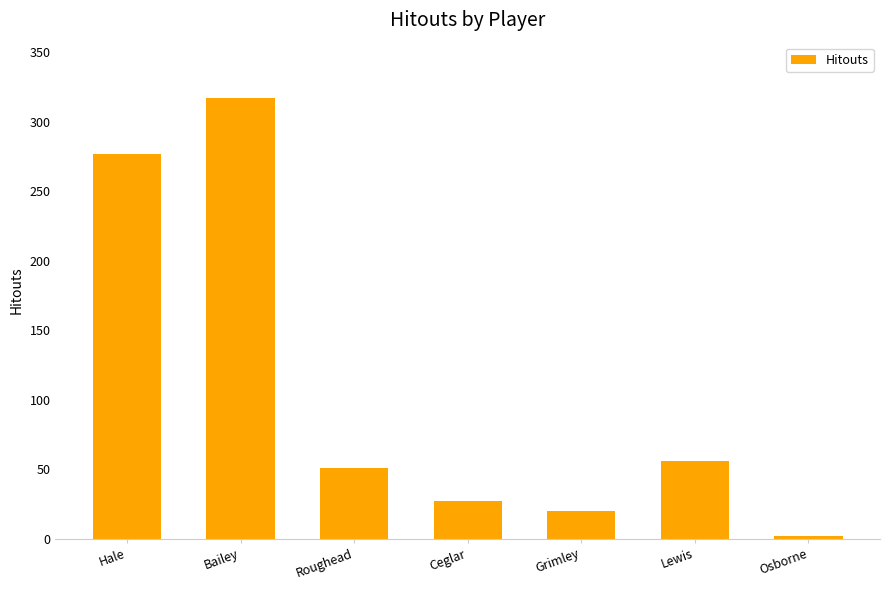

Which label corresponds to the smallest value in the chart?

Osborne